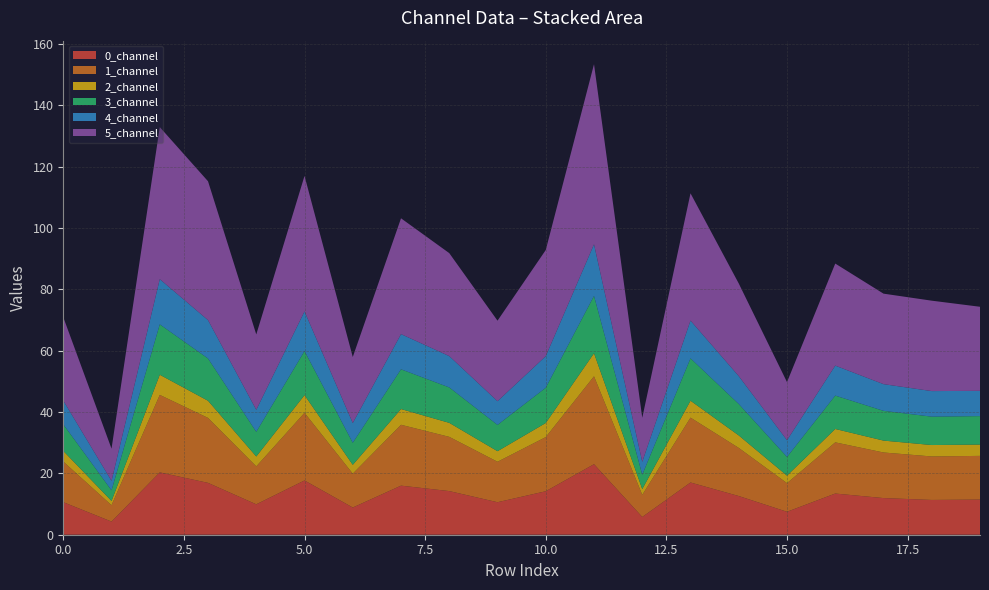

Reading left to right, what are all the values shown in this chart?

0_channel: 10.6	4.3	20.3	16.9	9.9	17.7	8.9	16.0	14.2	10.6	14.2	23.0	5.8	17.0	12.6	7.5	13.4	12.0	11.3	11.5
1_channel: 13.2	5.3	25.3	21.2	12.4	22.1	11.0	19.9	17.7	13.2	17.7	28.7	7.2	21.2	15.7	9.3	16.7	14.9	14.2	14.2
2_channel: 3.5	1.4	6.6	5.6	3.2	5.8	2.9	5.1	4.6	3.4	4.6	7.5	1.9	5.5	4.1	2.4	4.4	3.9	3.7	3.7
3_channel: 8.7	3.5	16.4	13.8	8.0	14.4	7.2	13.0	11.5	8.6	11.5	18.7	4.7	13.8	10.2	6.1	10.9	9.7	9.3	9.3
4_channel: 7.8	3.1	14.8	12.5	7.2	12.9	6.4	11.5	10.2	7.7	10.3	16.8	4.2	12.3	9.1	5.5	9.8	8.7	8.3	8.2
5_channel: 27.2	10.5	49.6	45.3	24.6	44.2	21.5	37.8	33.6	26.3	34.6	58.7	14.4	41.5	30.2	18.9	33.3	29.5	29.5	27.4